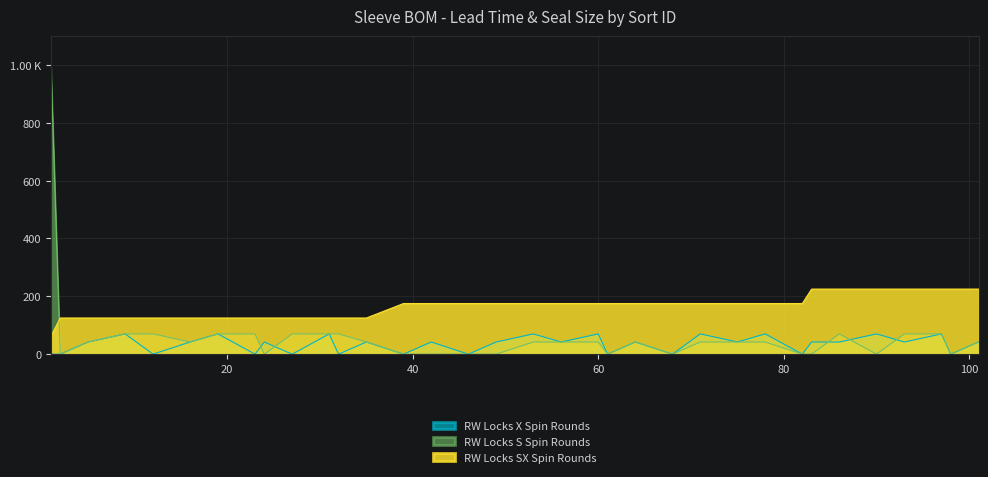

What is the value of the RW Locks X Spin Rounds point at the 9th from the left?

42.0